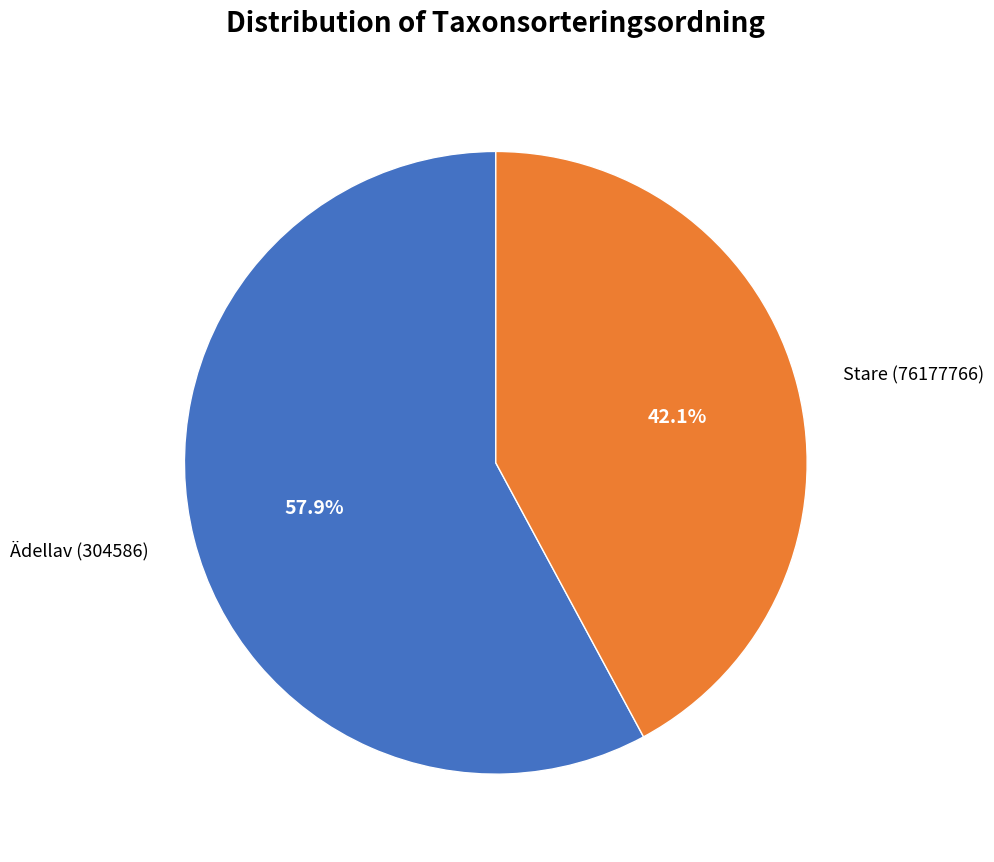

How much of the chart is everything except Ädellav (304586)?

42.1%